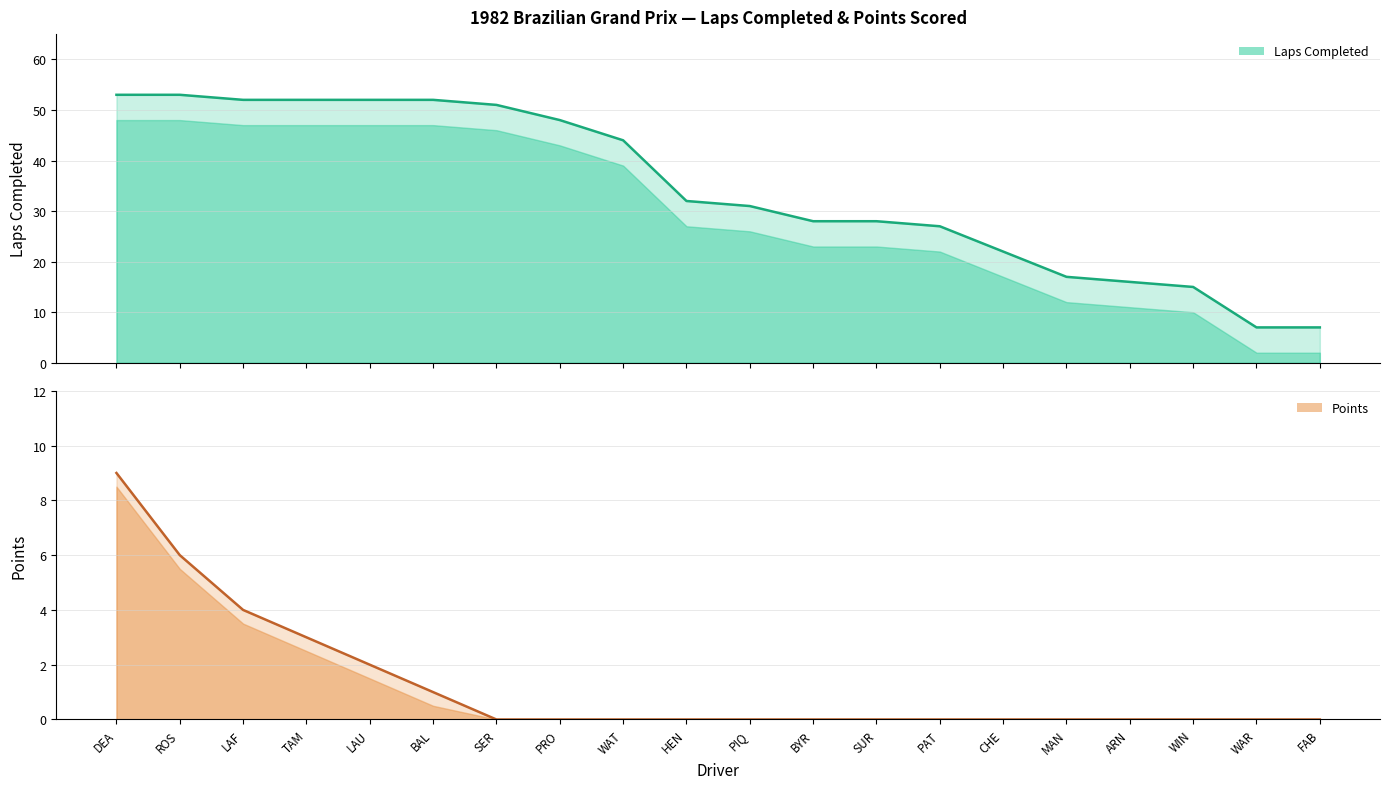

Reading right to left, what are all the values shown in this chart?

Laps: FAB=7	WAR=7	WIN=15	ARN=16	MAN=17	CHE=22	PAT=27	SUR=28	BYR=28	PIQ=31	HEN=32	WAT=44	PRO=48	SER=51	BAL=52	LAU=52	TAM=52	LAF=52	ROS=53	DEA=53
Points: FAB=0	WAR=0	WIN=0	ARN=0	MAN=0	CHE=0	PAT=0	SUR=0	BYR=0	PIQ=0	HEN=0	WAT=0	PRO=0	SER=0	BAL=1	LAU=2	TAM=3	LAF=4	ROS=6	DEA=9